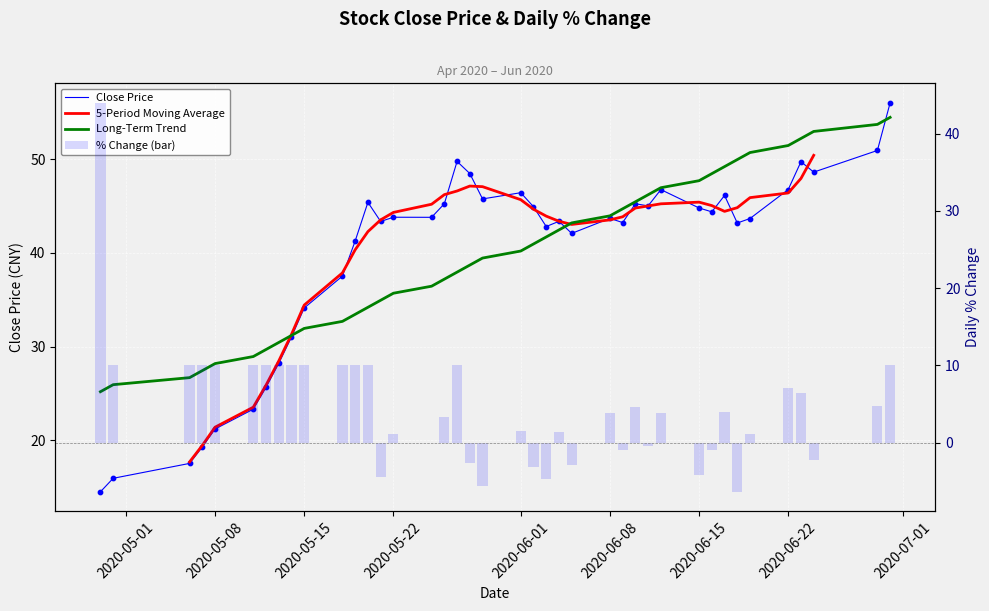

What are all the series names shown in the legend?

Close Price, 5-Period Moving Average, Long-Term Trend, % Change (bar)